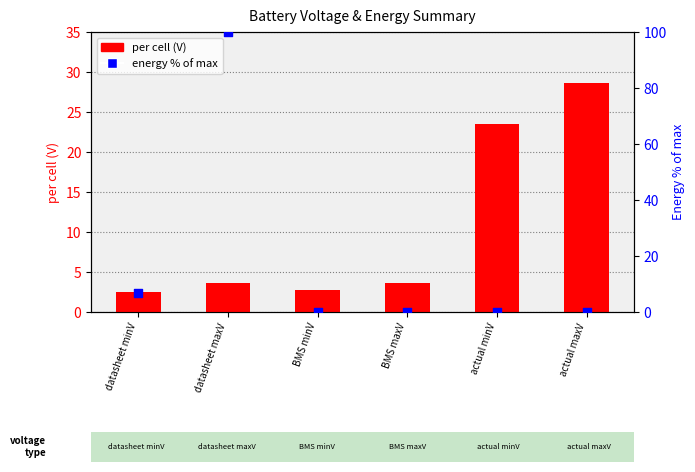

What is the total value across all series at actual minV?

23.4